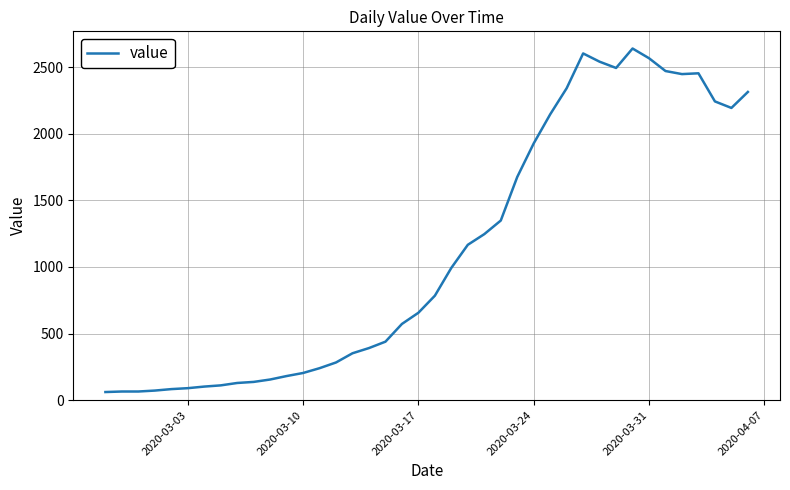

What is the maximum value shown in the chart?

2639